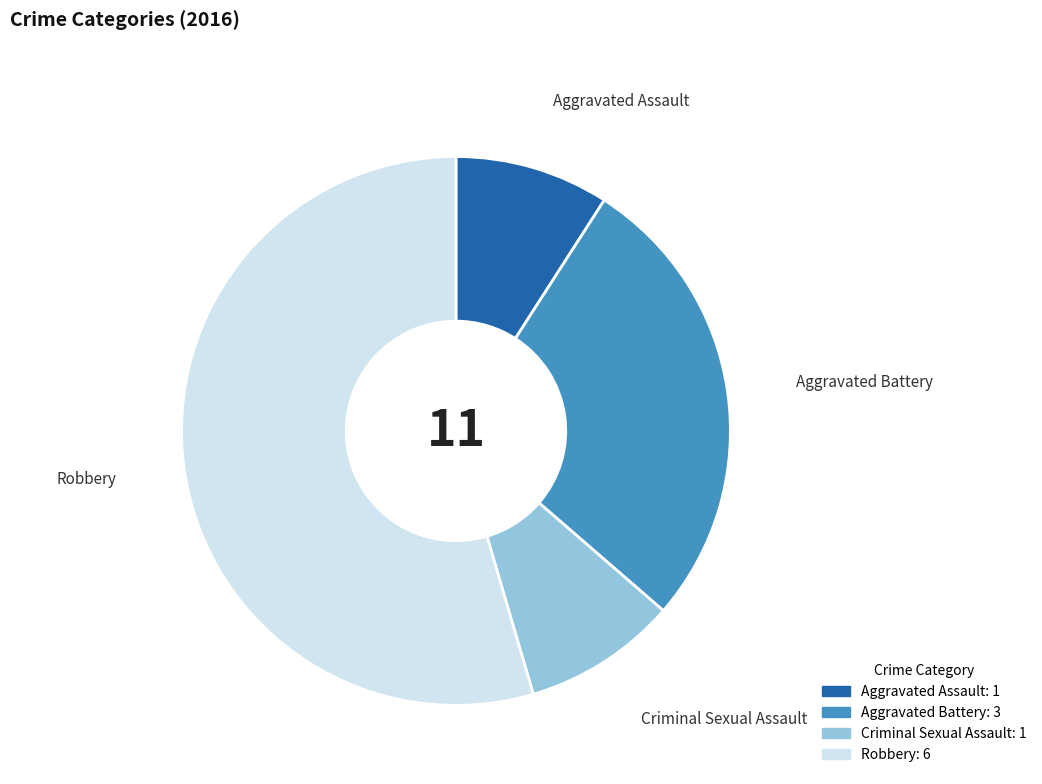

Does any single category account for the majority?

Yes